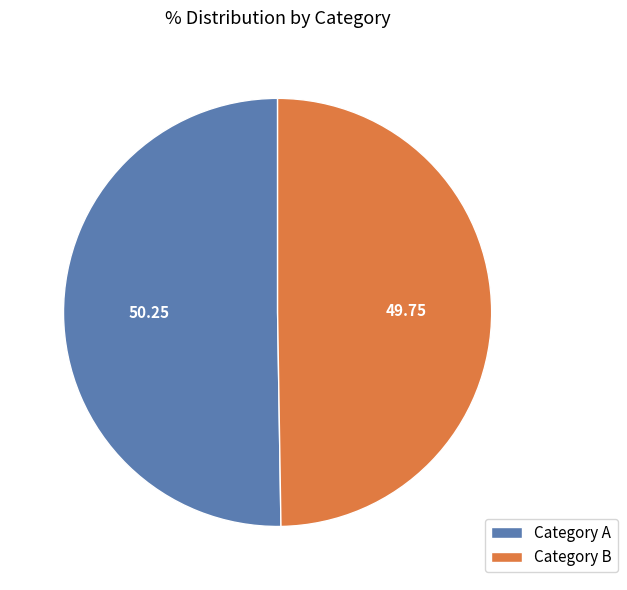

Is the sum of Category B and Category A greater than half?

Yes